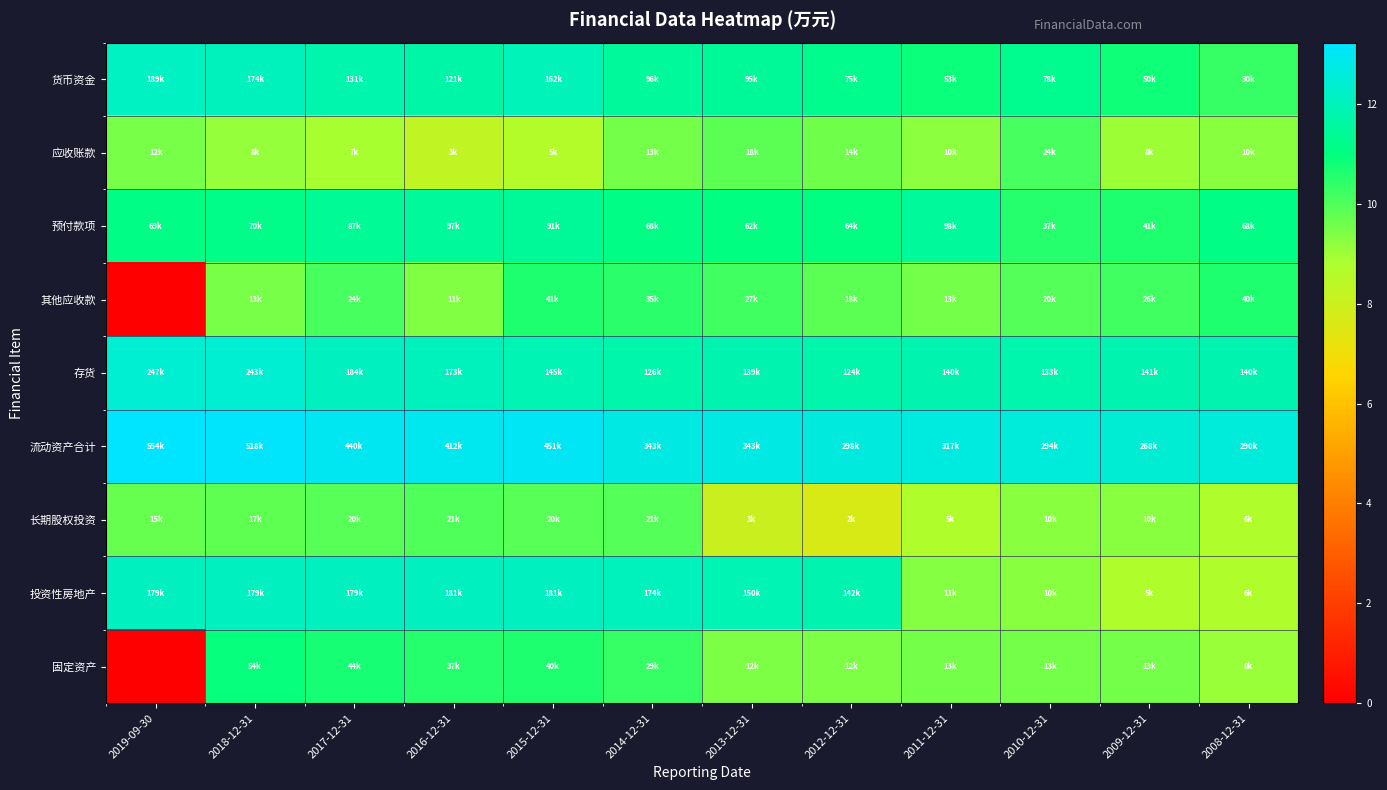

At which category is the sum across all series the highest?

2018-12-31